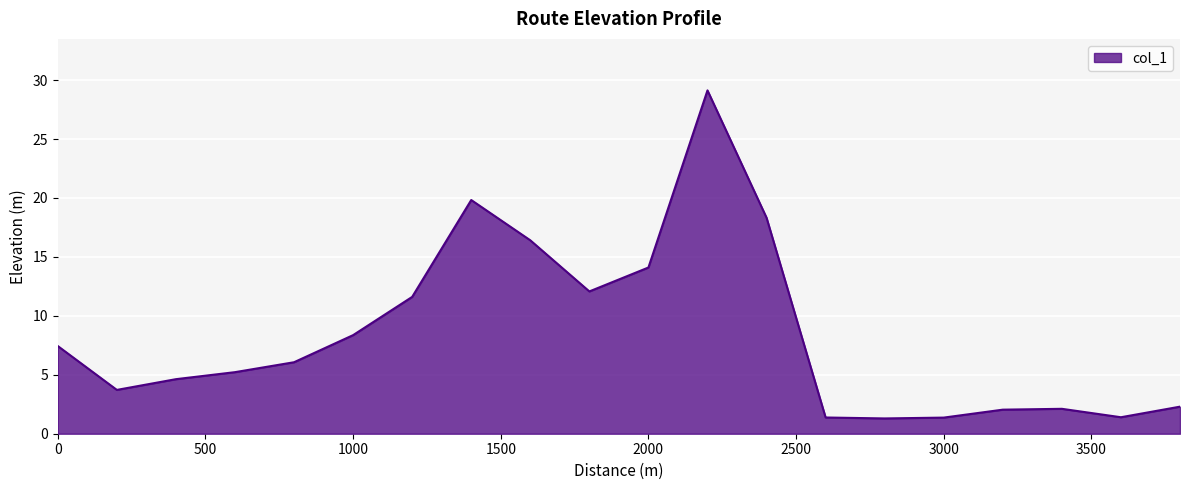

What is the minimum value shown in the chart?

1.3